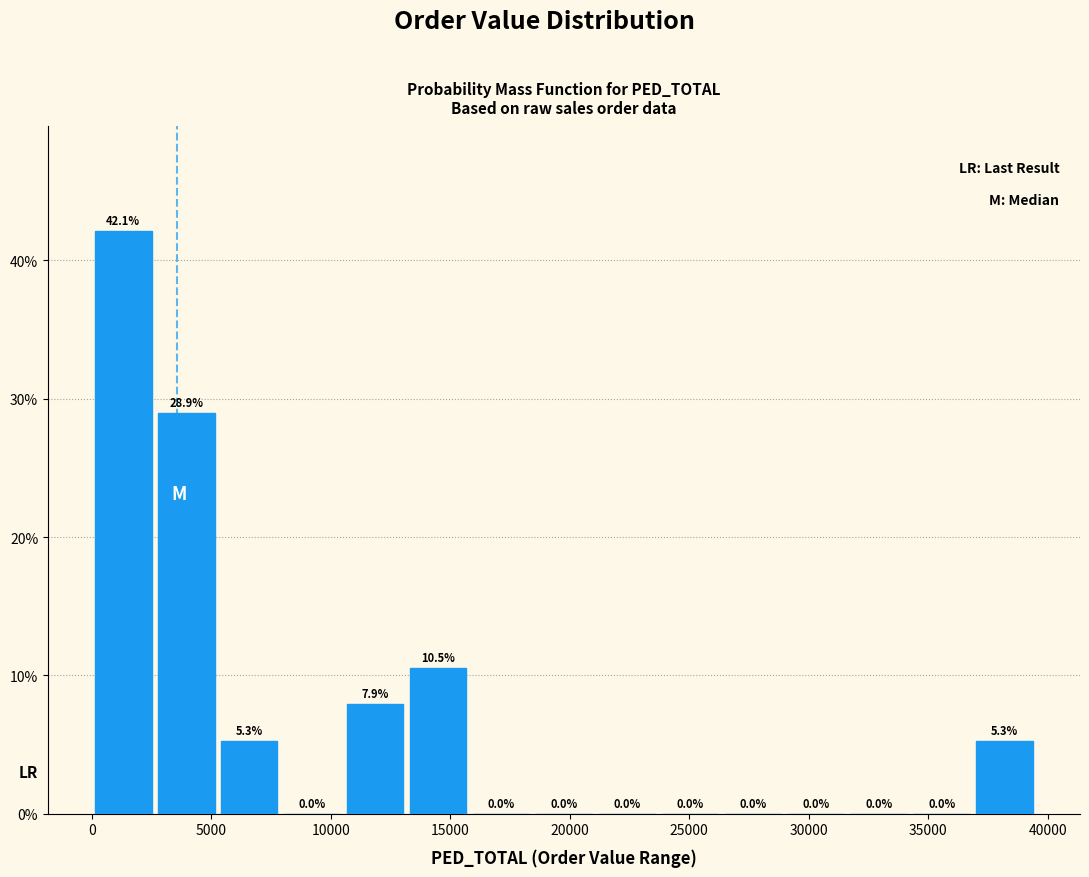

What is the height of the bar covering 2500 to 5500 on the x-axis? The bar edges are not printed on the chart, so give them approximately, as read against the axis.

28.9